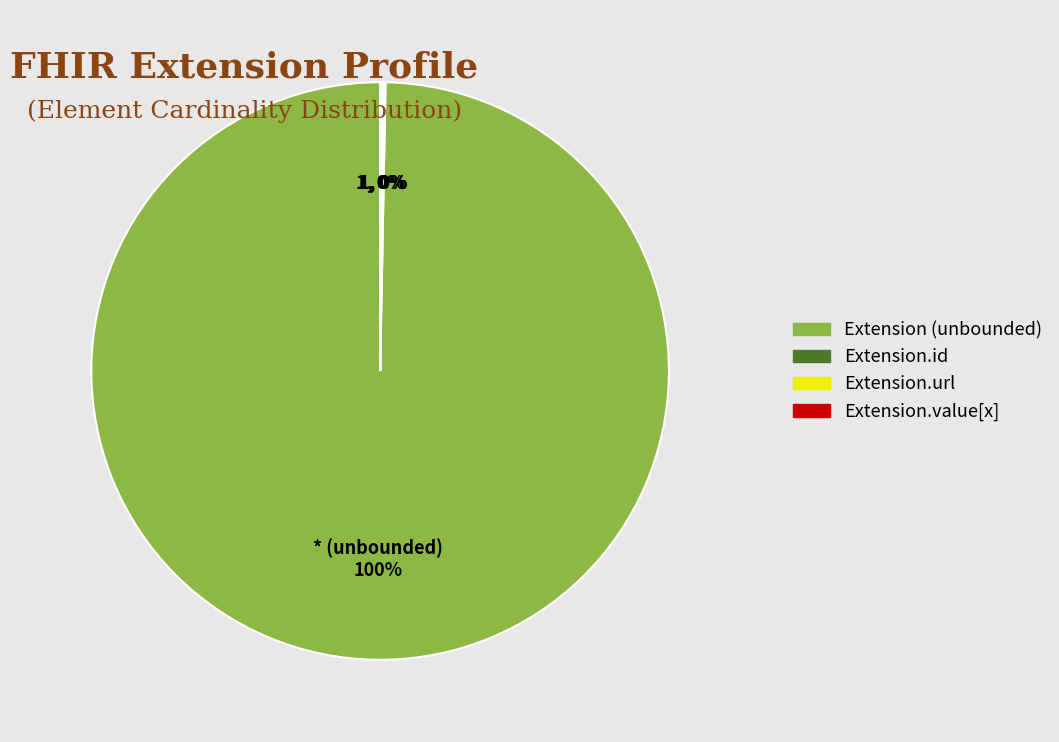

Is there any slice that represents more than half of the pie?

Yes